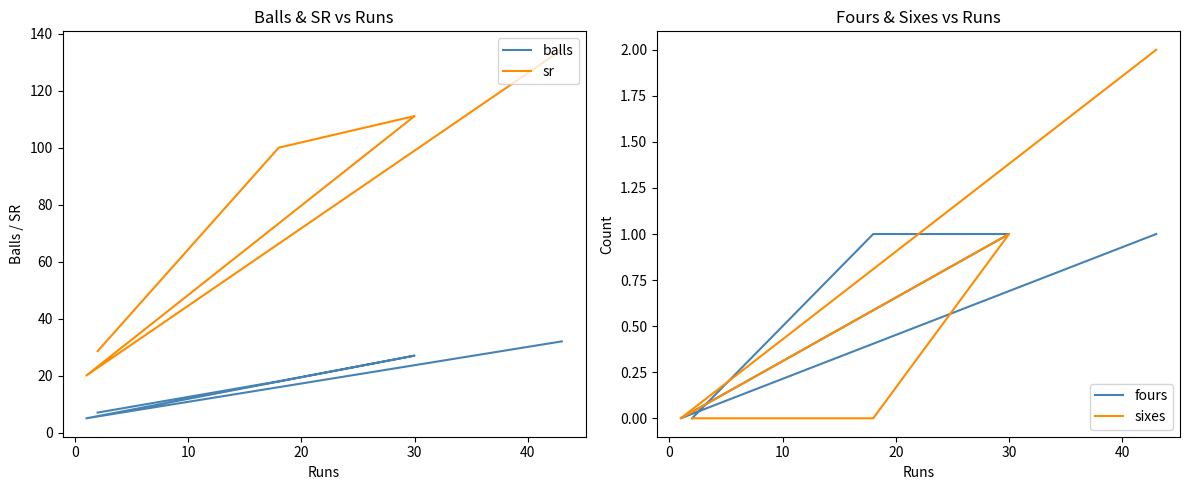

What are all the series names shown in the legend?

balls, sr, fours, sixes